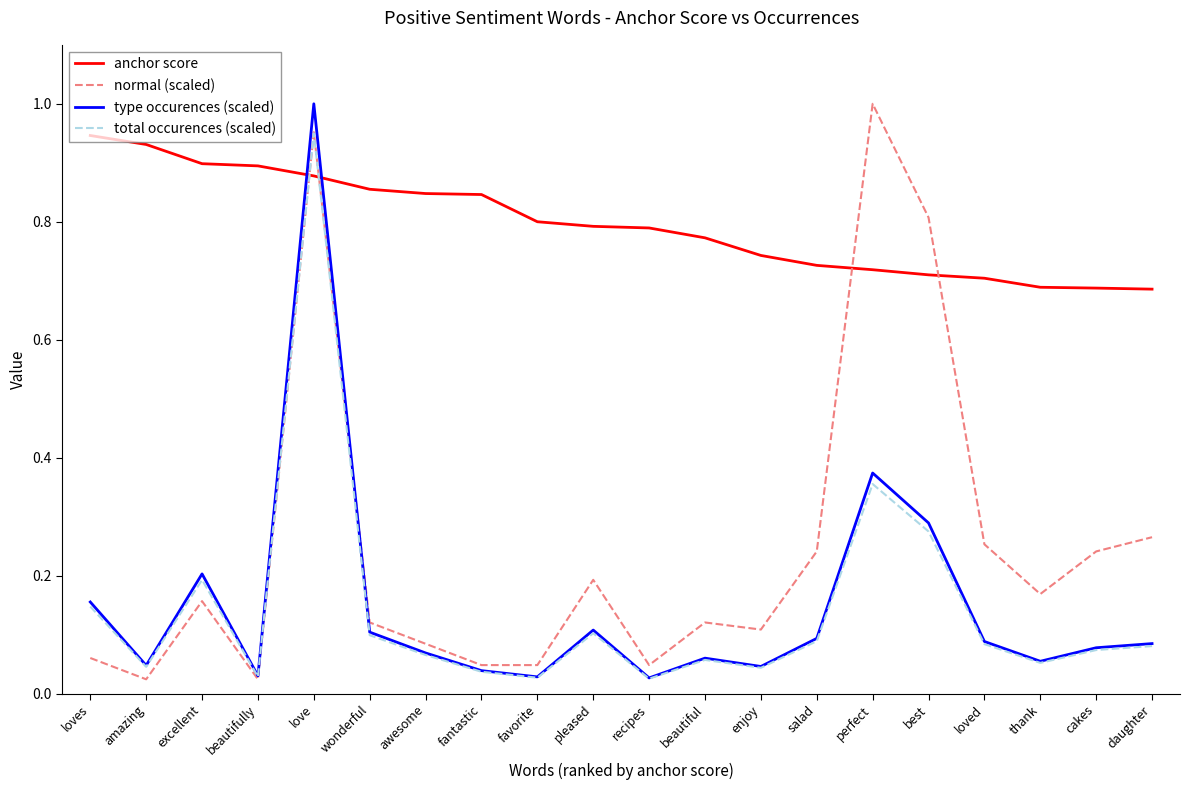

What position from the right is excellent?

18